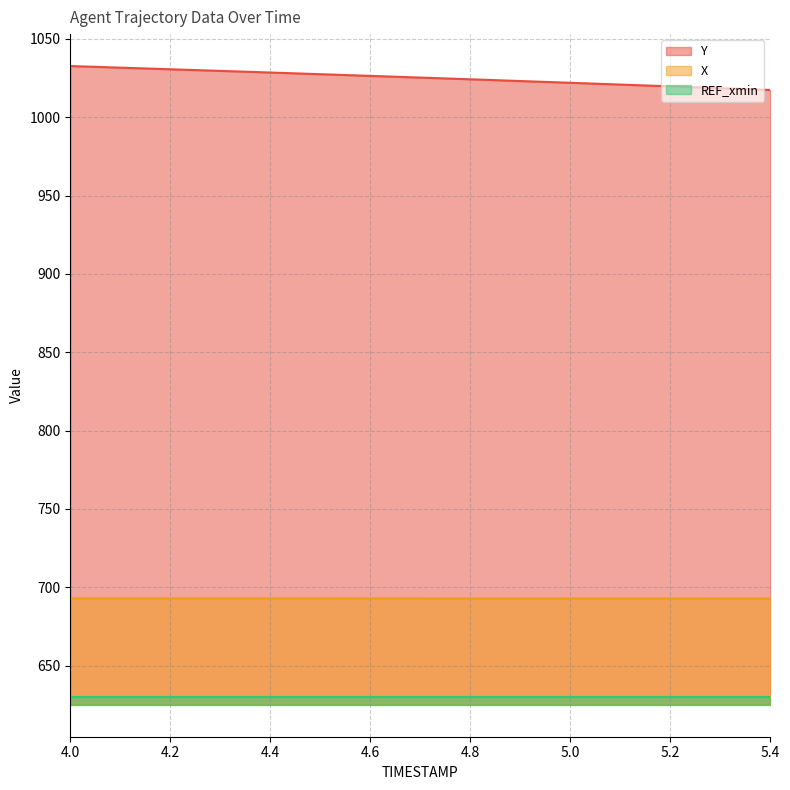

What is the spread (max minus min) of values at 4.3?

336.7